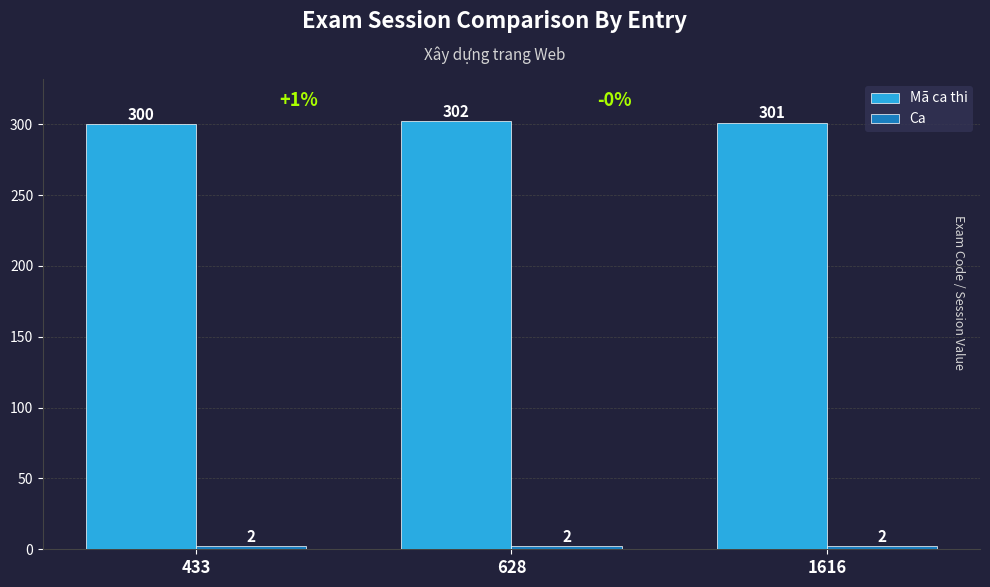

Between 433 and 1616, which series saw the biggest shift?

Mã ca thi